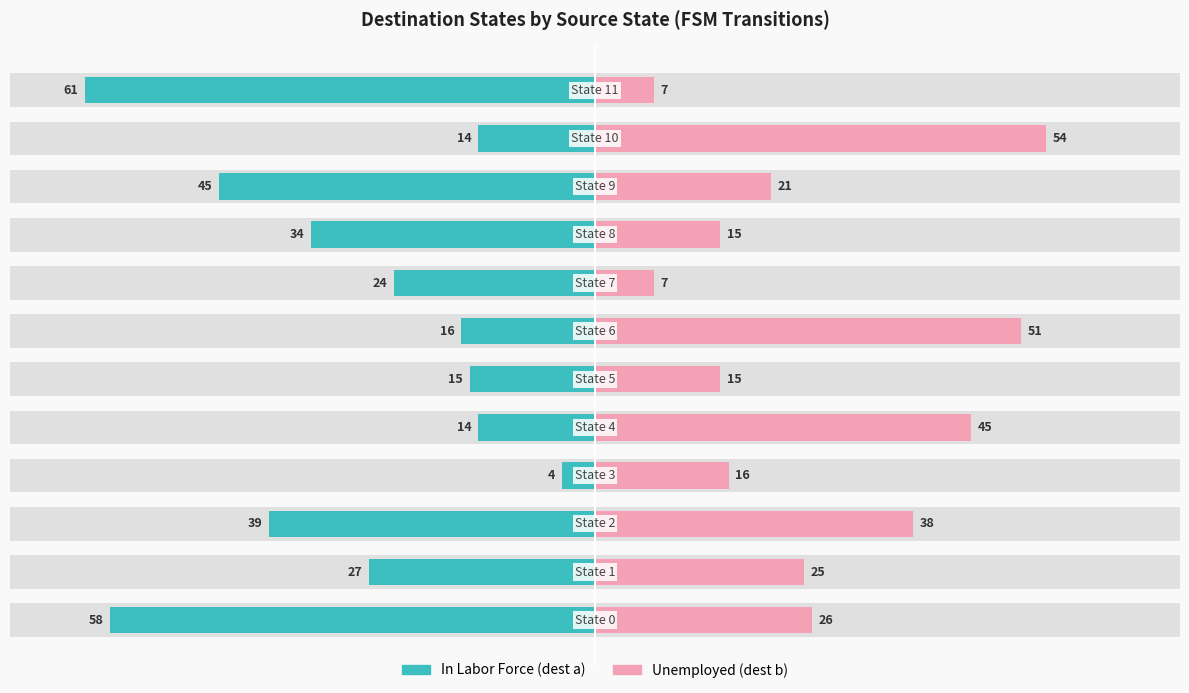

The In Labor Force (dest a) series shows -10 at 40. True or false?

False